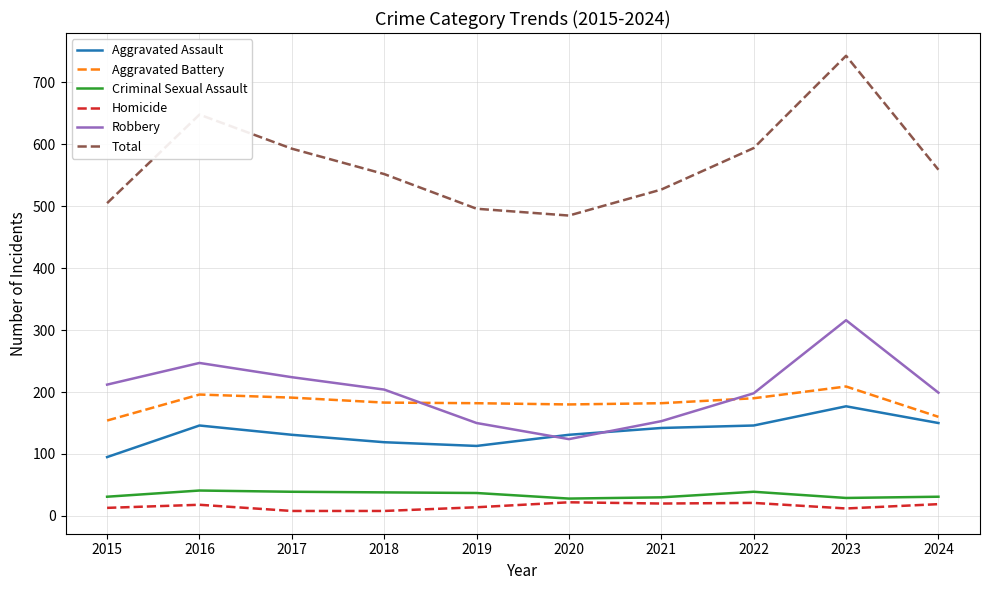

How many values in the Aggravated Battery series are below 183?

5